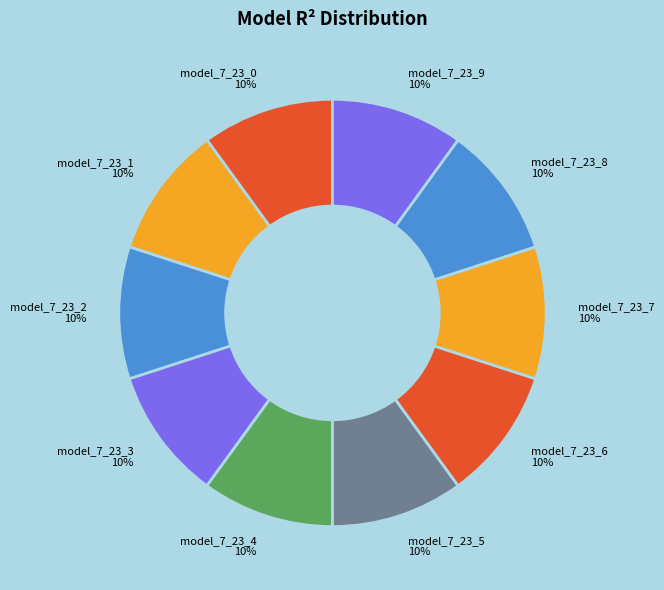

Does model_7_23_1 account for over 50% of the chart?

No